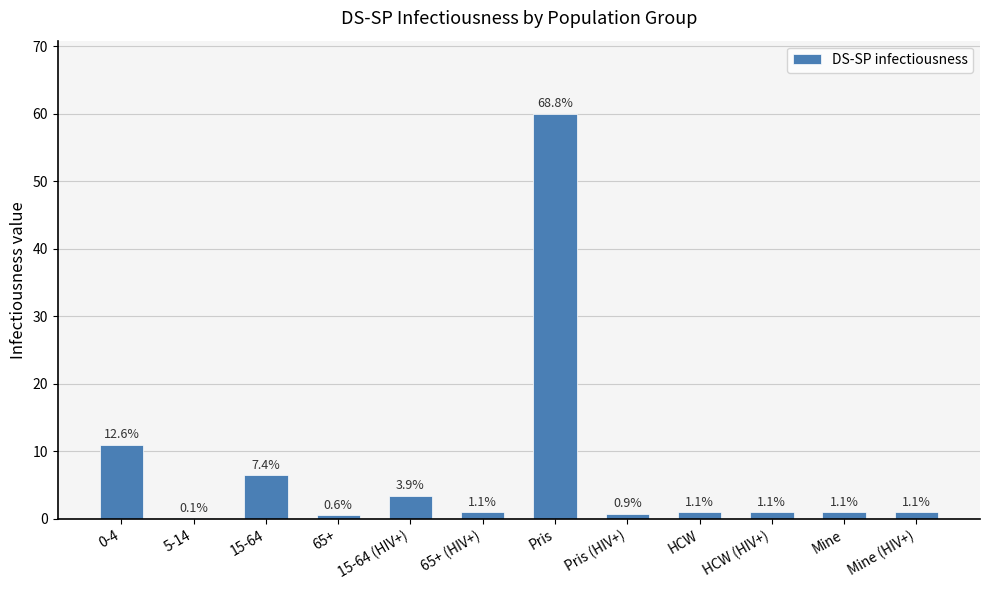

Reading right to left, transcribe all the data shown in this chart.

Mine (HIV+)=1.0	Mine=1.0	HCW (HIV+)=1.0	HCW=1.0	Pris (HIV+)=0.8	Pris=60.0	65+ (HIV+)=1.0	15-64 (HIV+)=3.4	65+=0.5	15-64=6.5	5-14=0.1	0-4=11.0